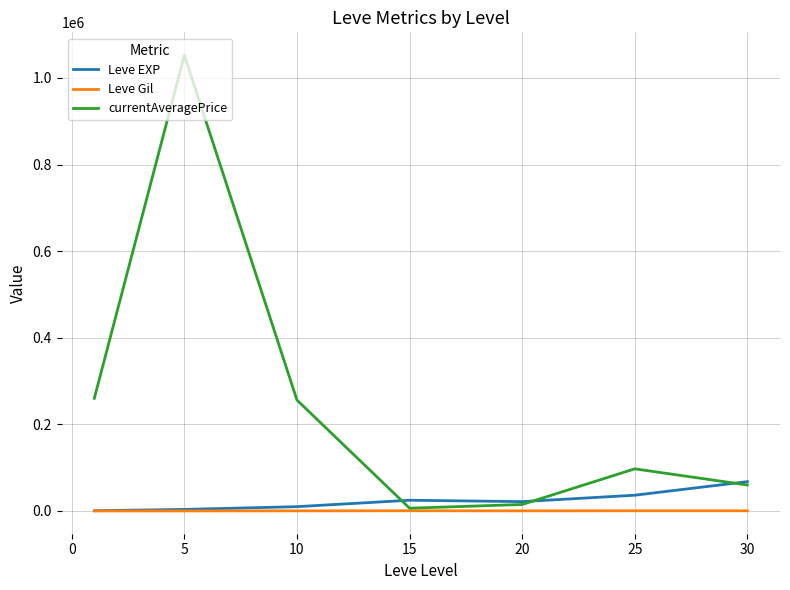

Which series has the largest total across all categories?

currentAveragePrice